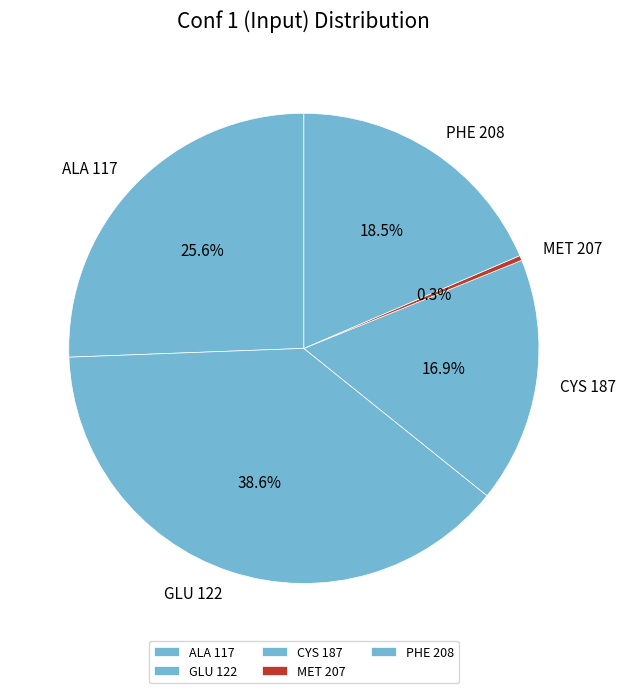

To the nearest percent, what is the difference between the GLU 122 and PHE 208 slice percentages?

20%